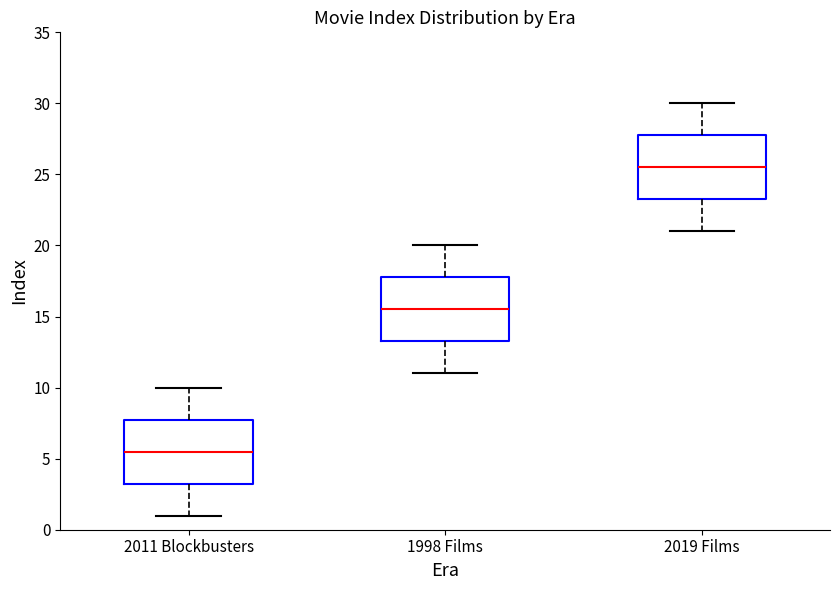

Reading left to right, read every box against the y-axis: the position of its median line, the range the box covers, and the ends of its whiskers. The values are not printed on the chart, so give them approximately, as read against the axis.

2011 Blockbusters: median 5.5, box 3.5 to 8.0, whiskers 1.0 to 10.0
1998 Films: median 15.5, box 13.5 to 18.0, whiskers 11.0 to 20.0
2019 Films: median 25.5, box 23.5 to 28.0, whiskers 21.0 to 30.0